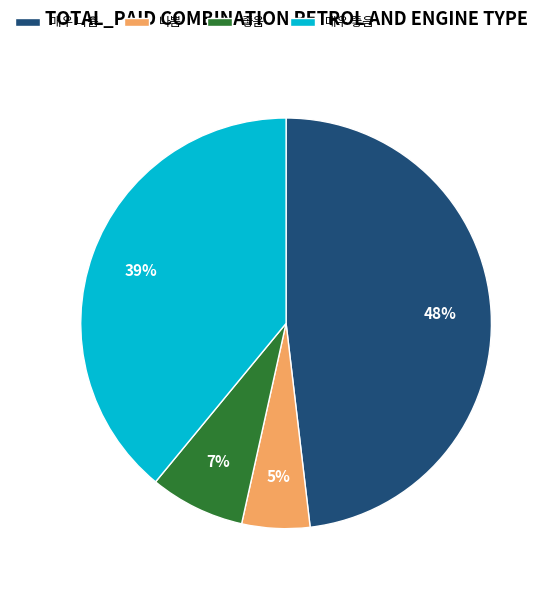

Combined, do 매우 좋음 and 나쁨 account for over 50%?

No